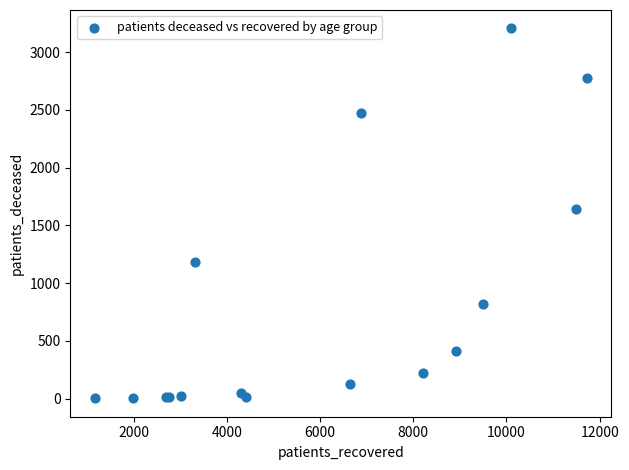

What Y value in the scatter plot is closest to 1604?

1645